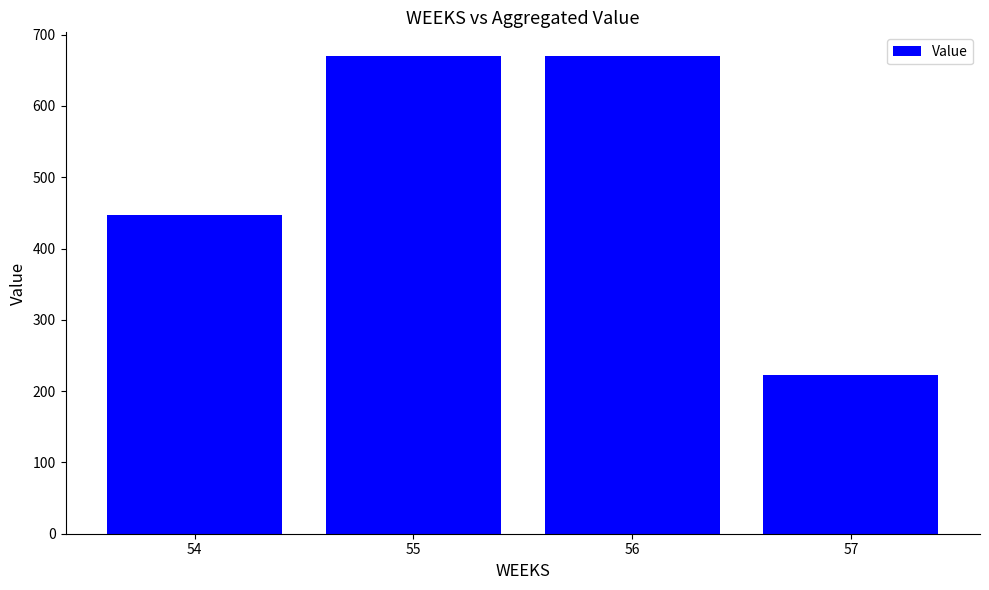

At which label is the value closest to 446?

54